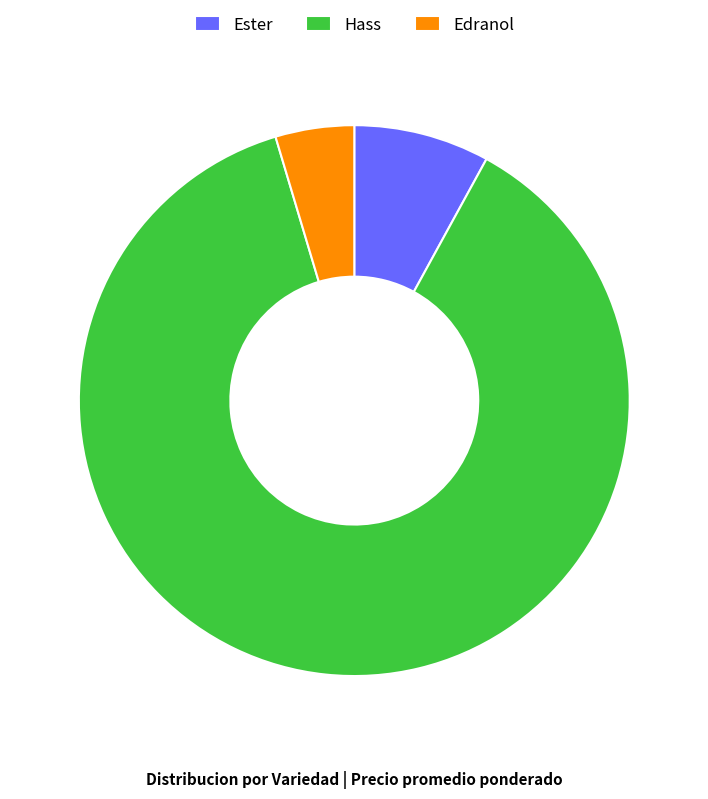

Is it true that Hass is 1% of the pie?

False